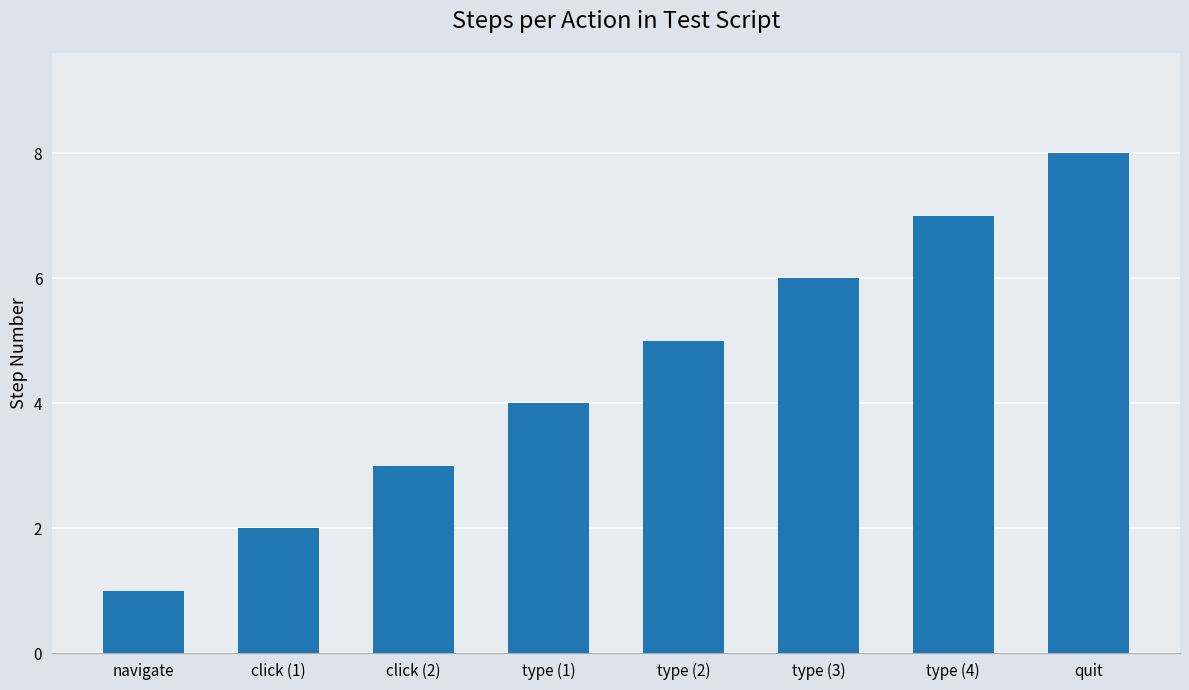

Reading right to left, list all the values displayed in this chart.

quit=8	type (4)=7	type (3)=6	type (2)=5	type (1)=4	click (2)=3	click (1)=2	navigate=1